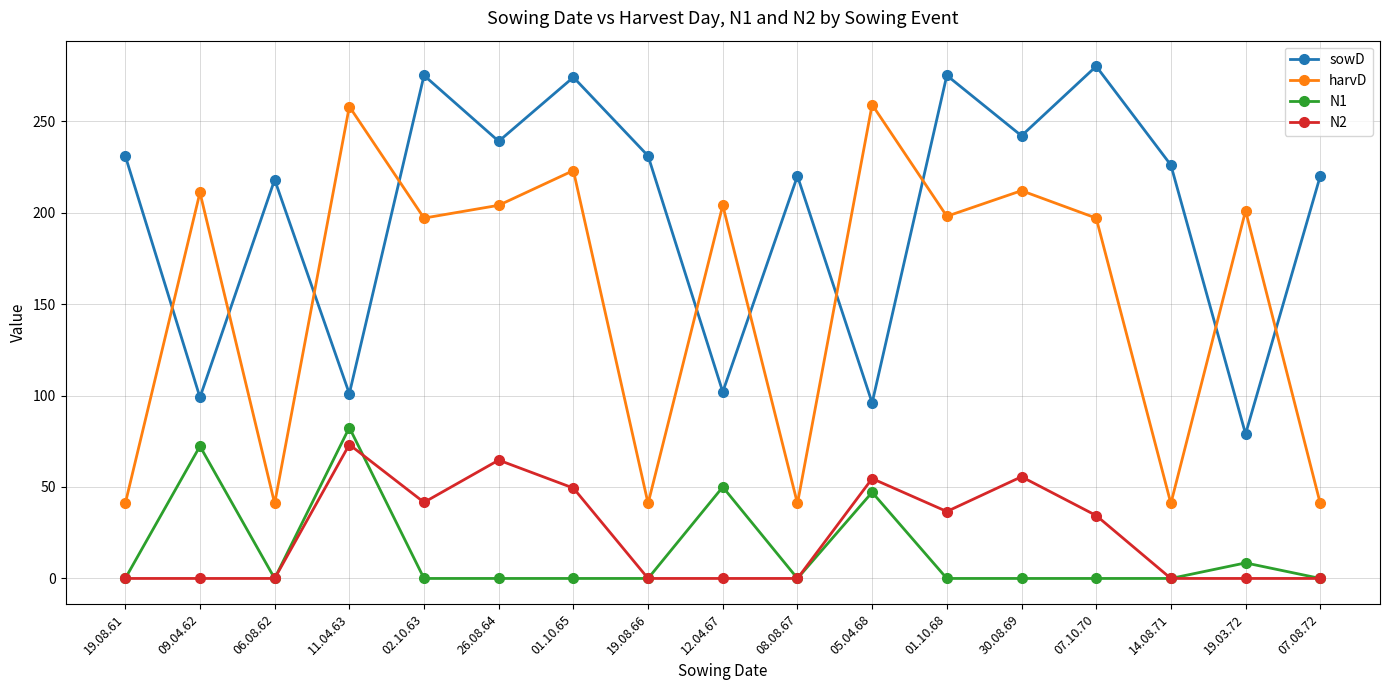

The value of N1 at 01.10.68 is -29.1. True or false?

False